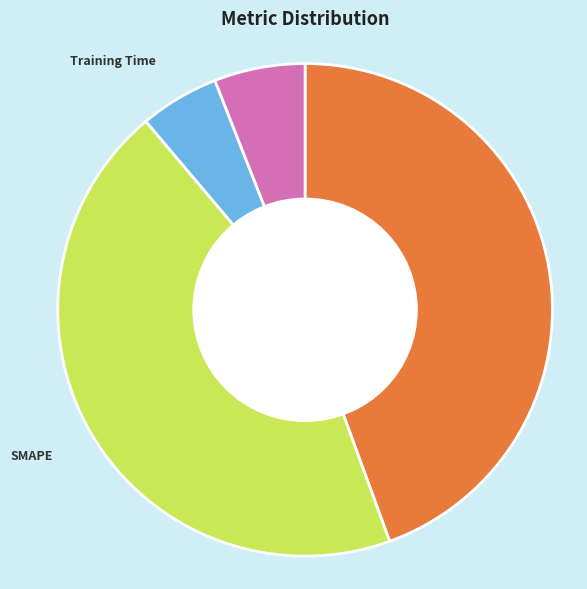

Is there any slice that represents more than half of the pie?

No